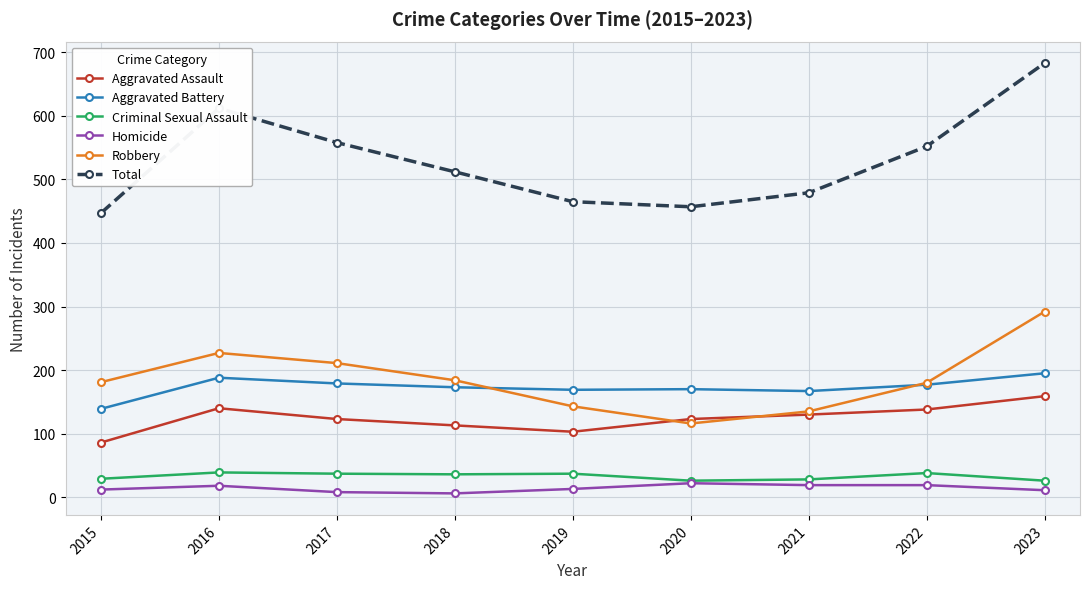

At how many categories does at least one series exceed 181?

9